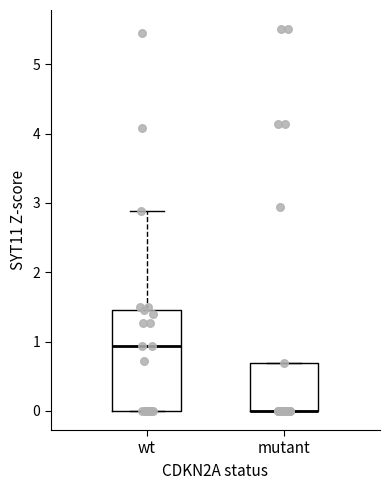

Reading left to right, read every box against the y-axis: the position of its median line, the range the box covers, and the ends of its whiskers. The values are not printed on the chart, so give them approximately, as read against the axis.

wt: median 0.9, box 0.0 to 1.5, whiskers 0.0 to 2.9
mutant: median 0.0 (drawn on the box's lower edge), box 0.0 to 0.7, whiskers 0.0 to 0.7